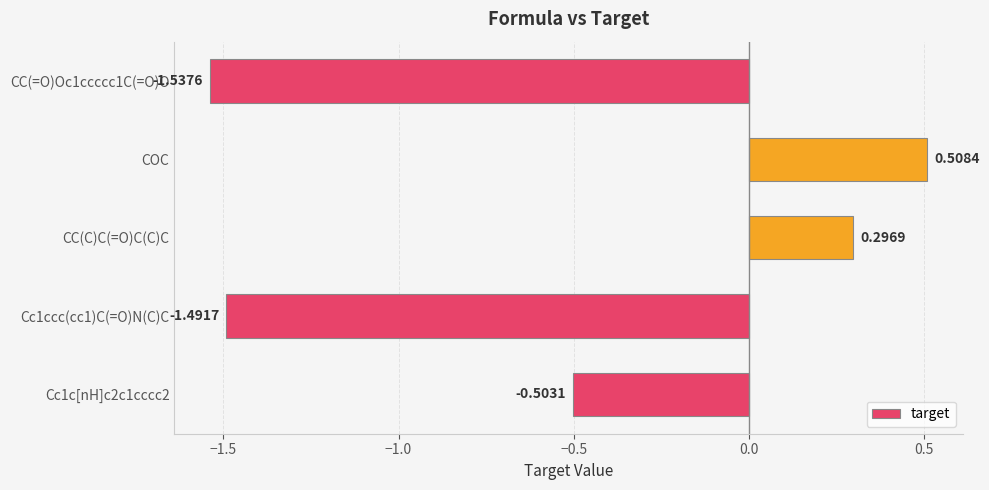

Where is the data nearest to the value 0?

CC(C)C(=O)C(C)C